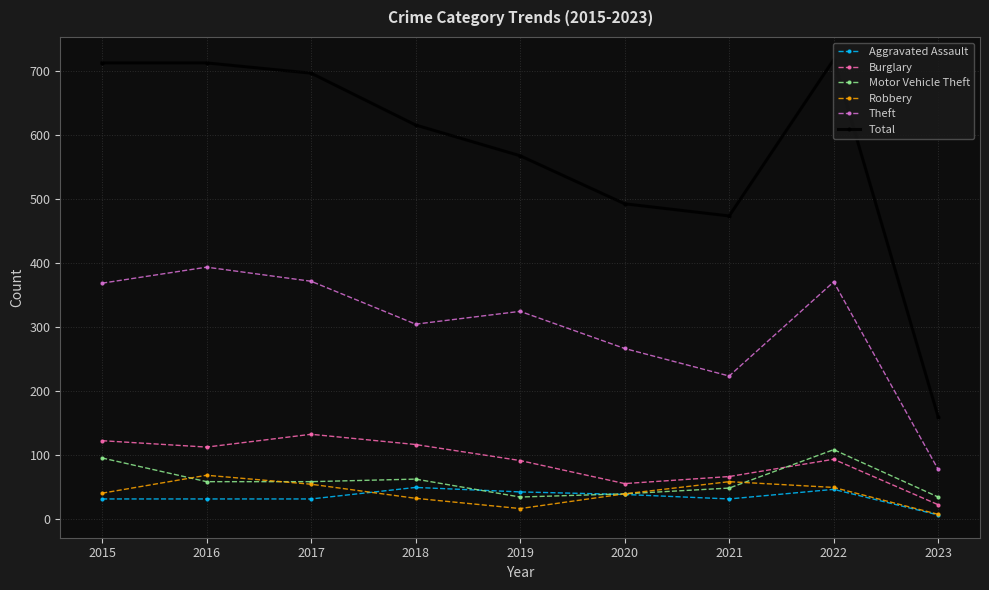

In Theft, how many points are higher than both neighbors (excluding endpoints)?

3